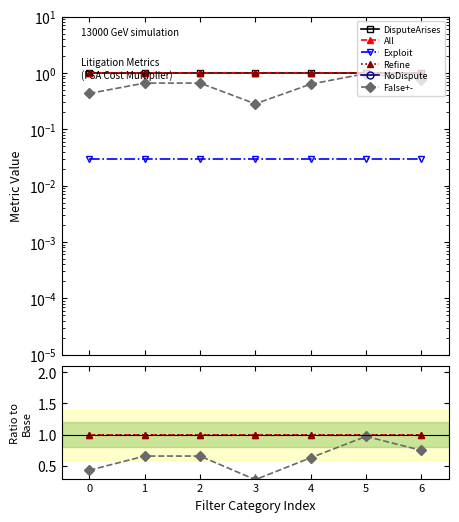

What is the minimum value for All?

1.0